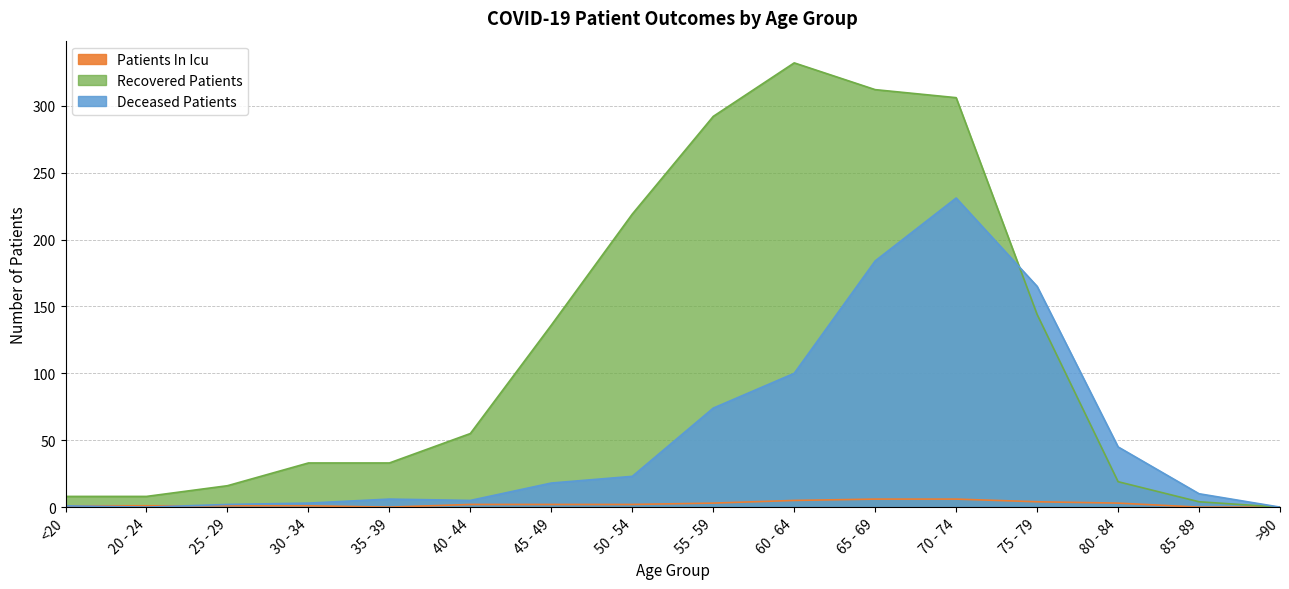

What is the difference between the maximum and minimum values in the patients_in_icu series?

6